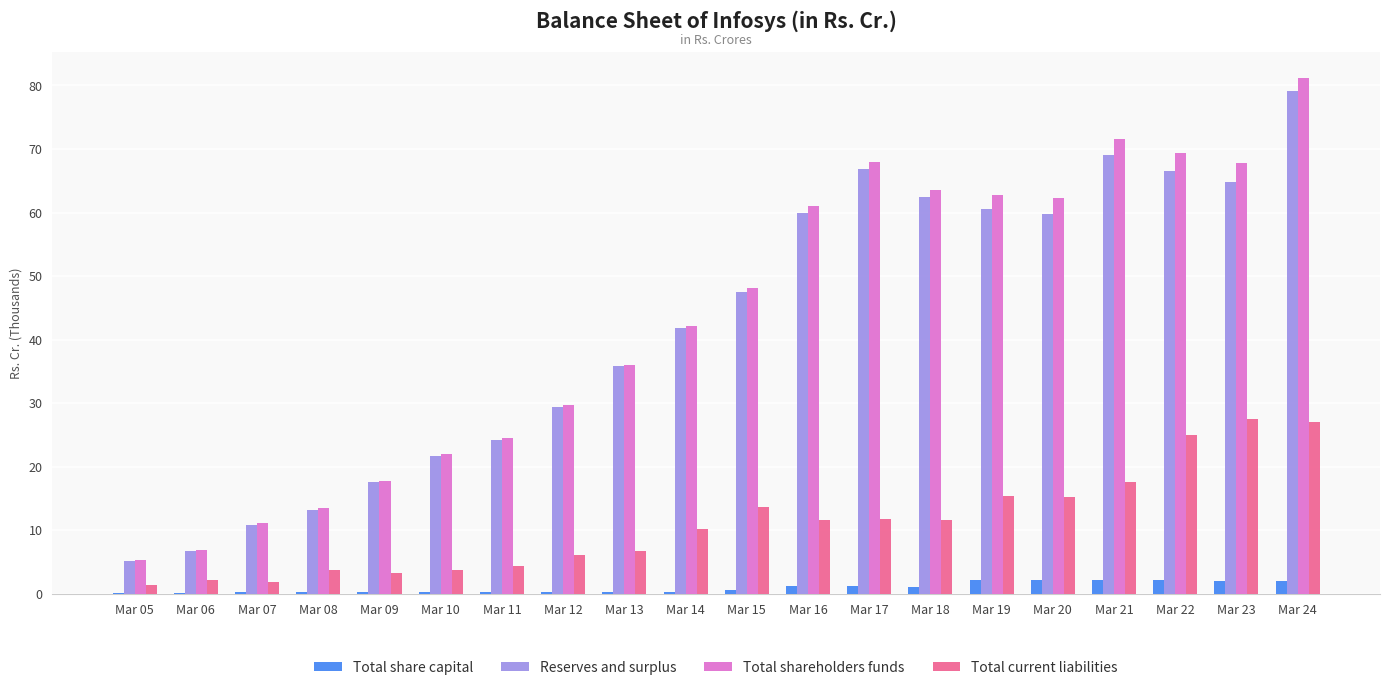

What is the highest value of the Total current liabilities series?

27.4